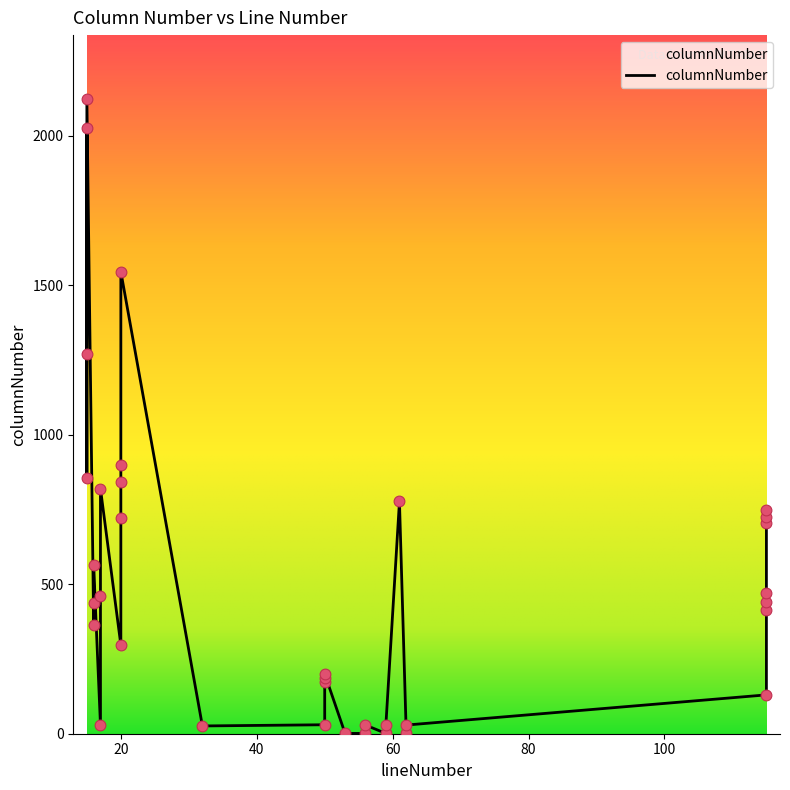

What is the change in value from 20 to 59?

-899